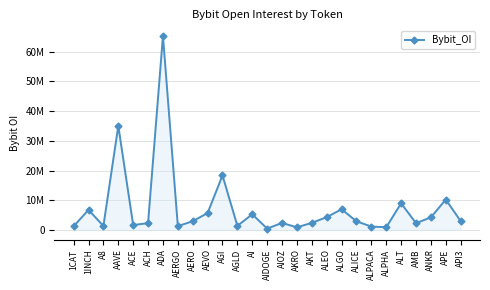

Is this an area chart (filled region under the line)?

Yes